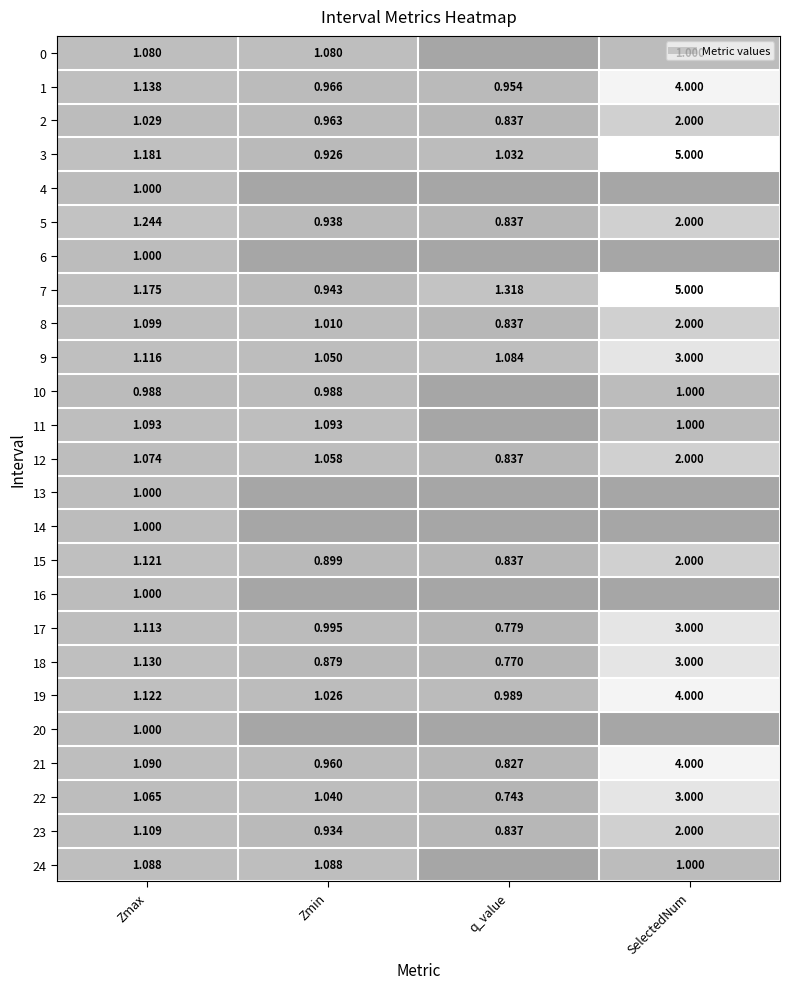

Which category has the lowest value across all series?

q_value